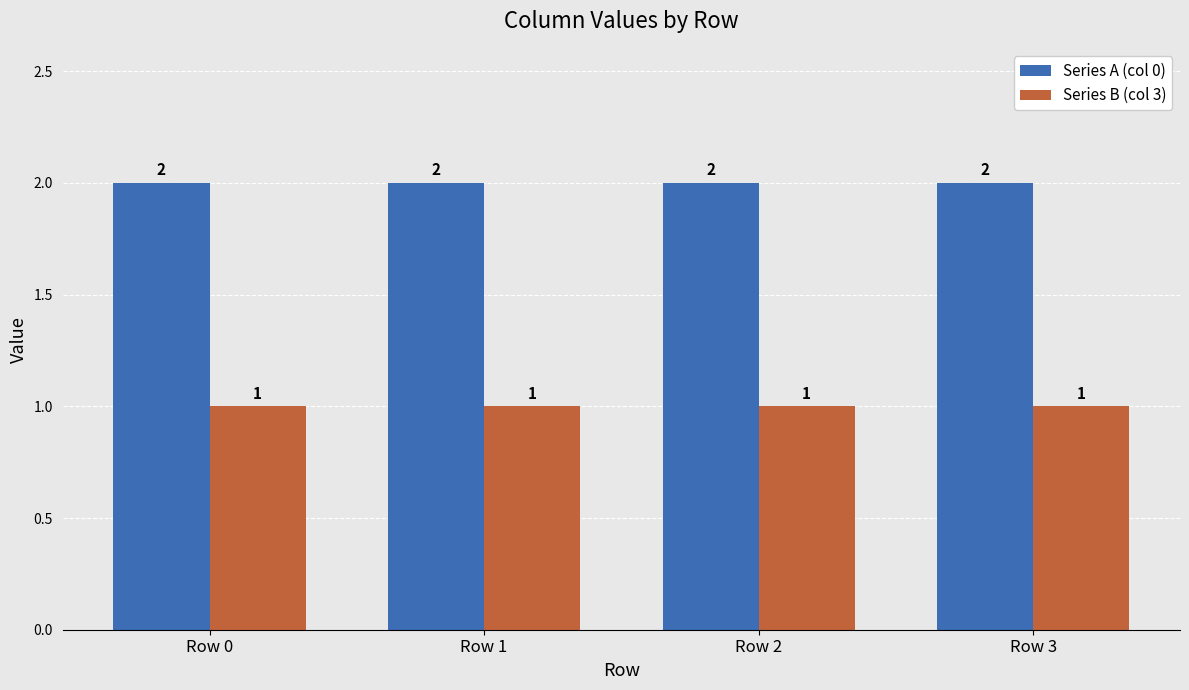

Rank the series at Row 0 from highest to lowest value.

Series A (col 0), Series B (col 3)